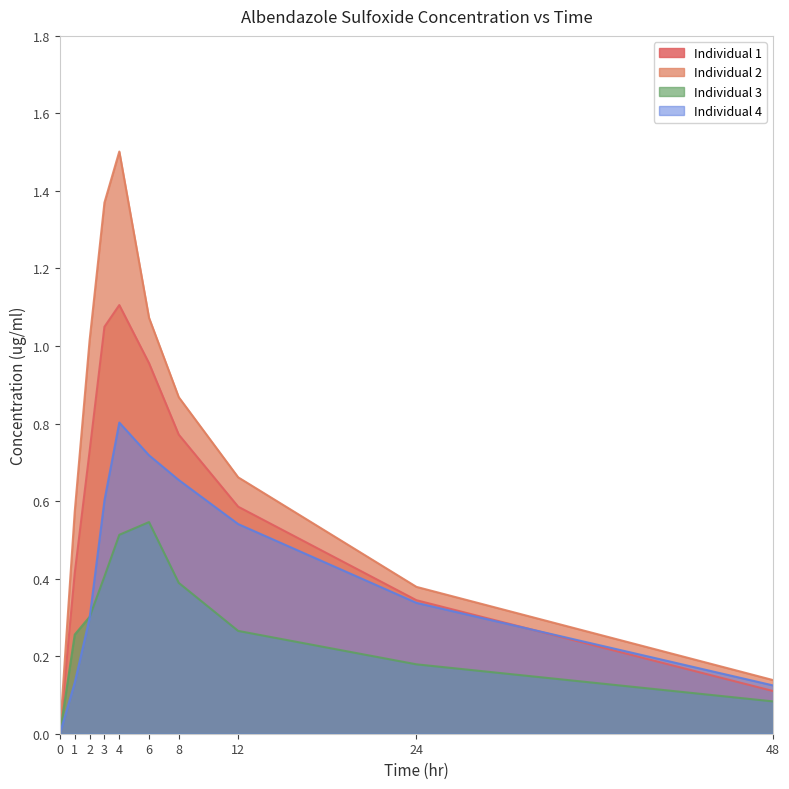

How many values in Individual 4 are above zero?

9